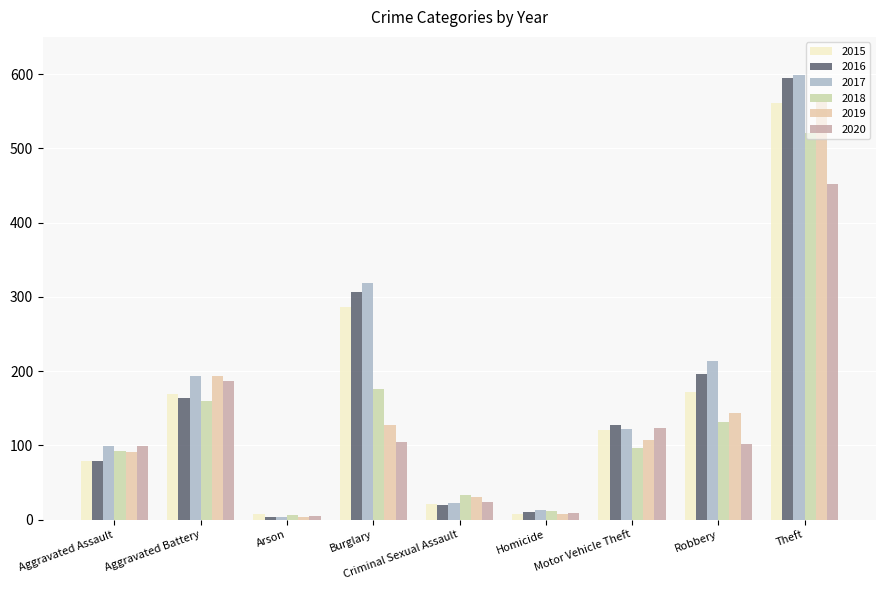

Which series has the widest spread of values?

2017